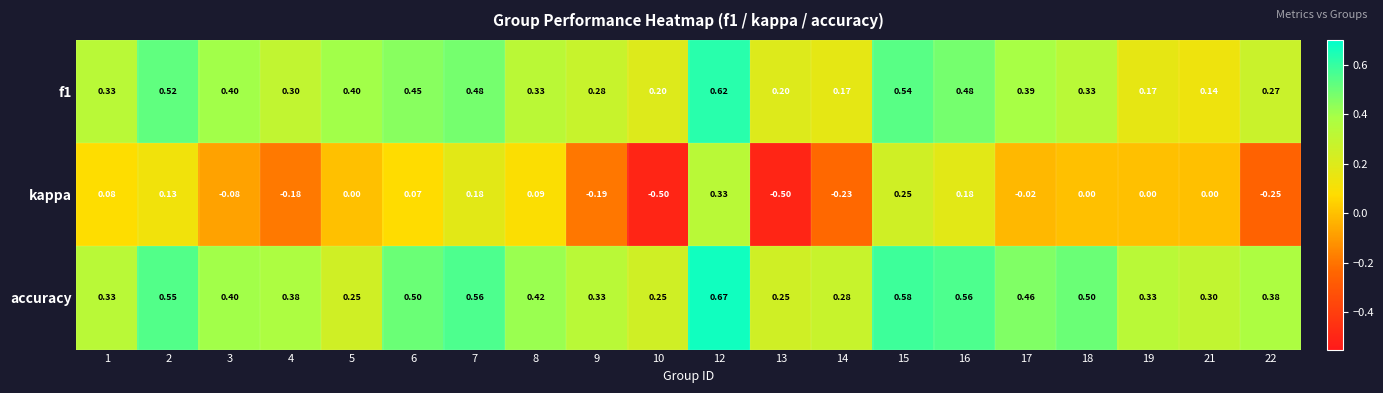

What is the smallest value displayed?

-0.5